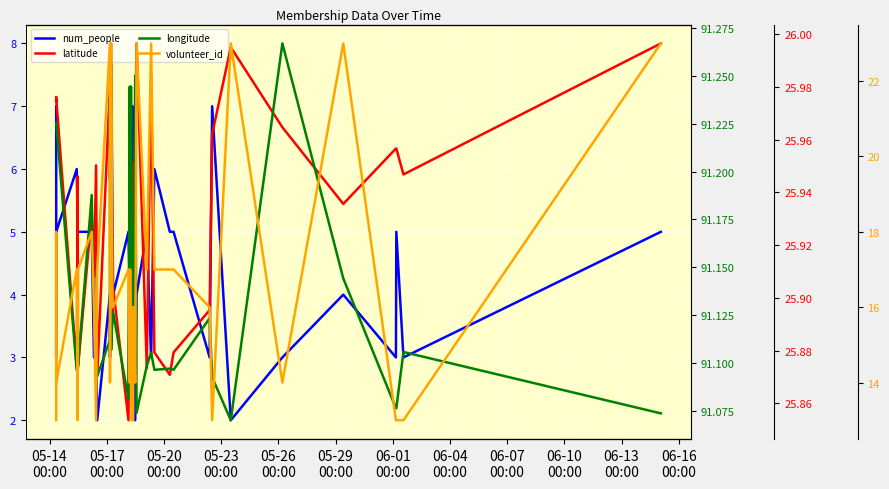

The value of volunteer_id at 06-04
00:00 is 25.7. True or false?

False